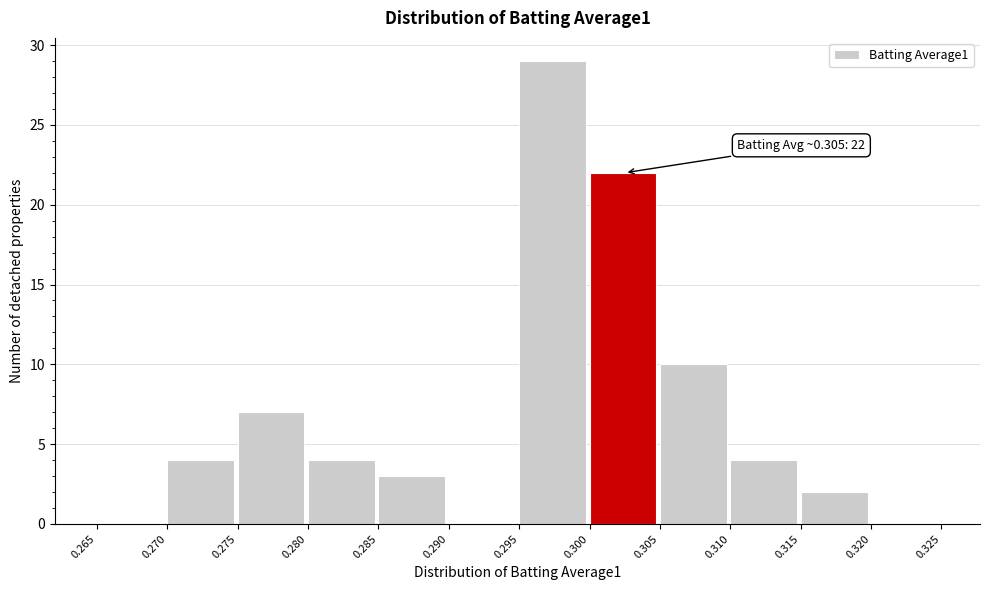

Which range on the x-axis has the tallest bar?

0.295 to 0.300